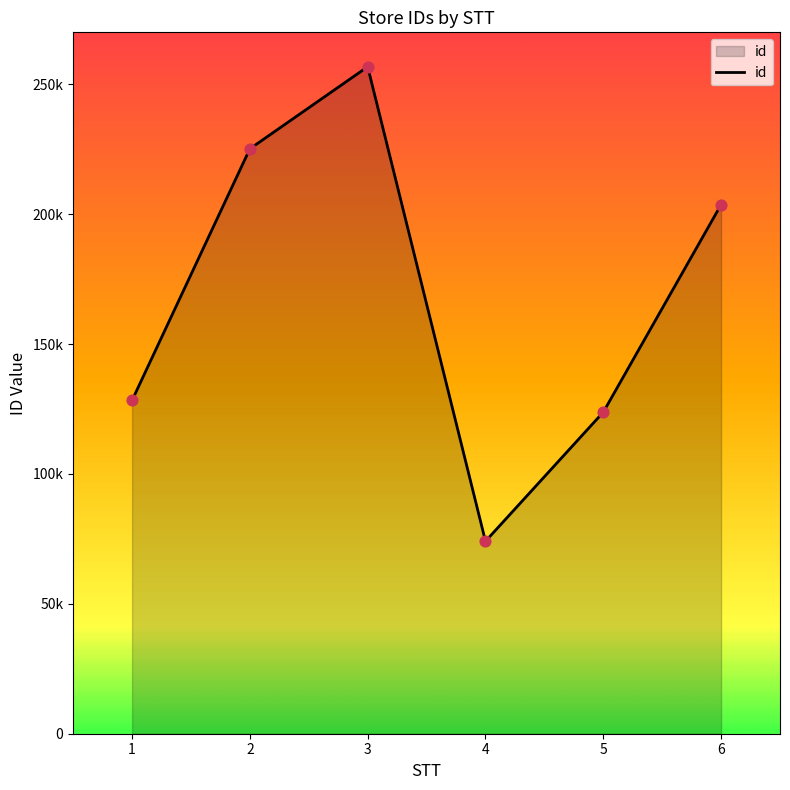

What is the ratio of the value at 5 to the value at 2?

0.5